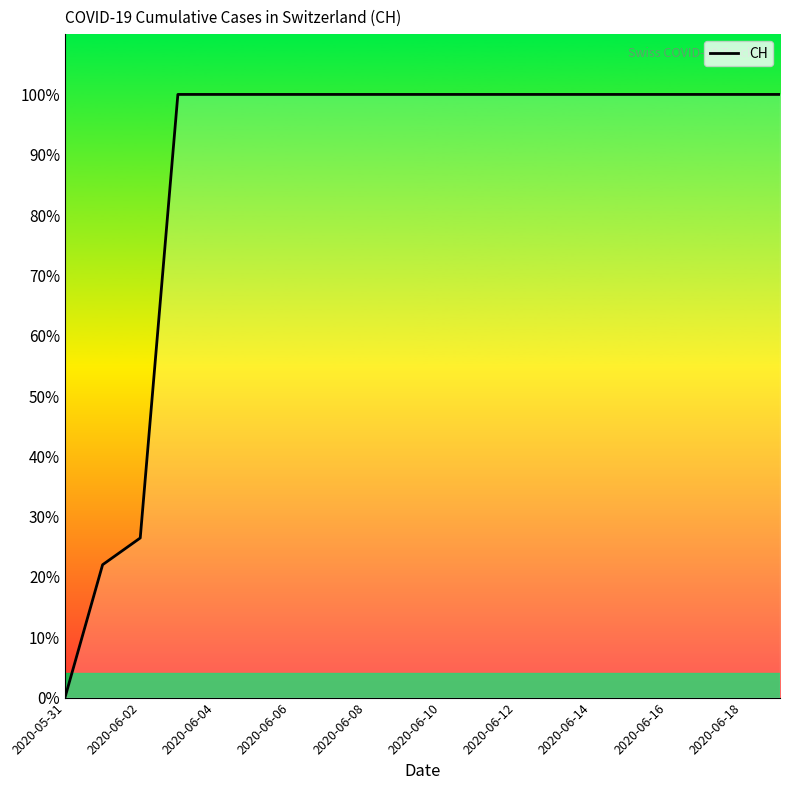

Read the value at 2020-06-02, to the nearest 10.

170